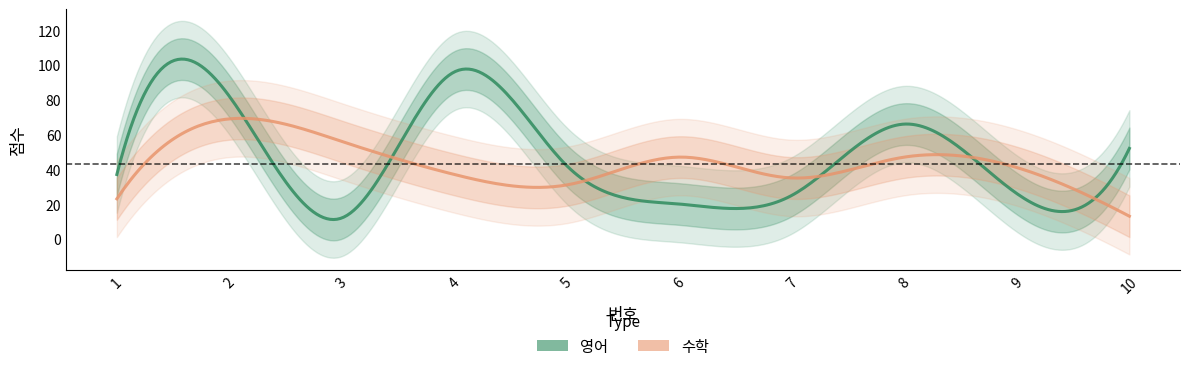

What are all the series names shown in the legend?

영어, 수학